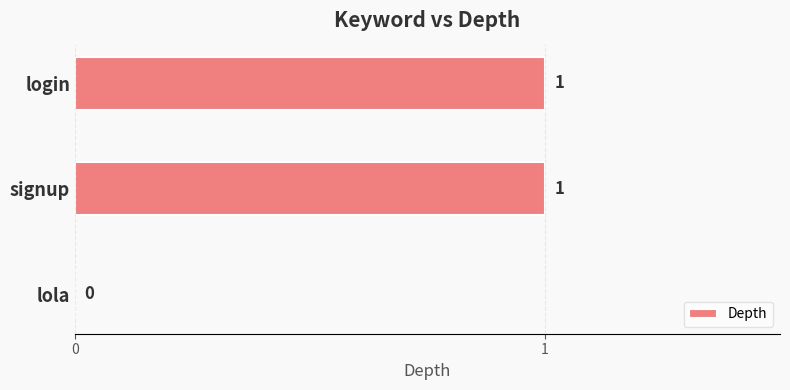

How many positive values are there?

2